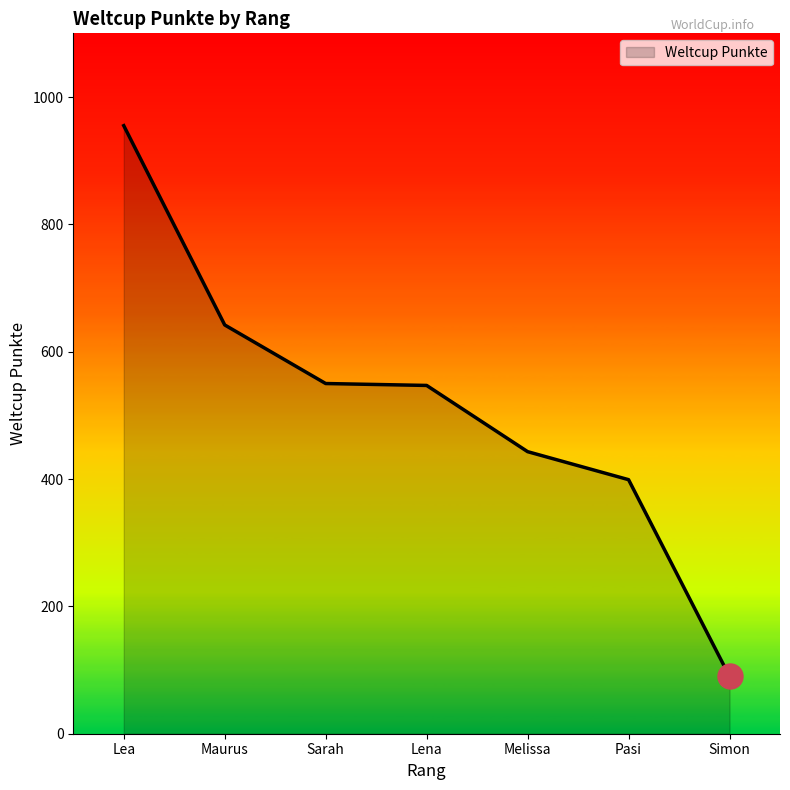

What is the sum of all values?

3626